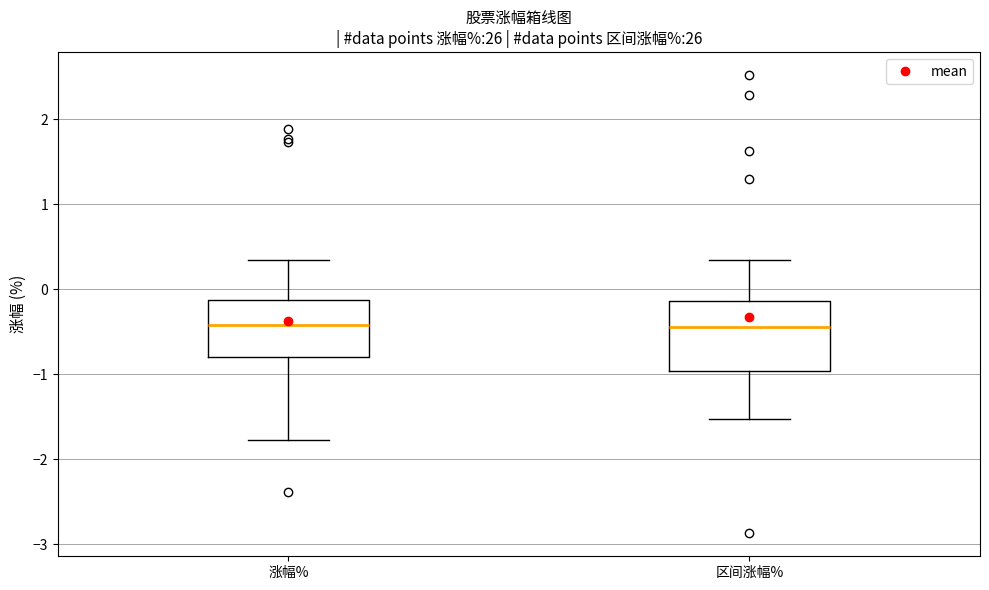

Where does the median line of the box for 区间涨幅% sit on the y-axis? The values are not printed on the chart, so give them approximately, as read against the axis.

-0.4